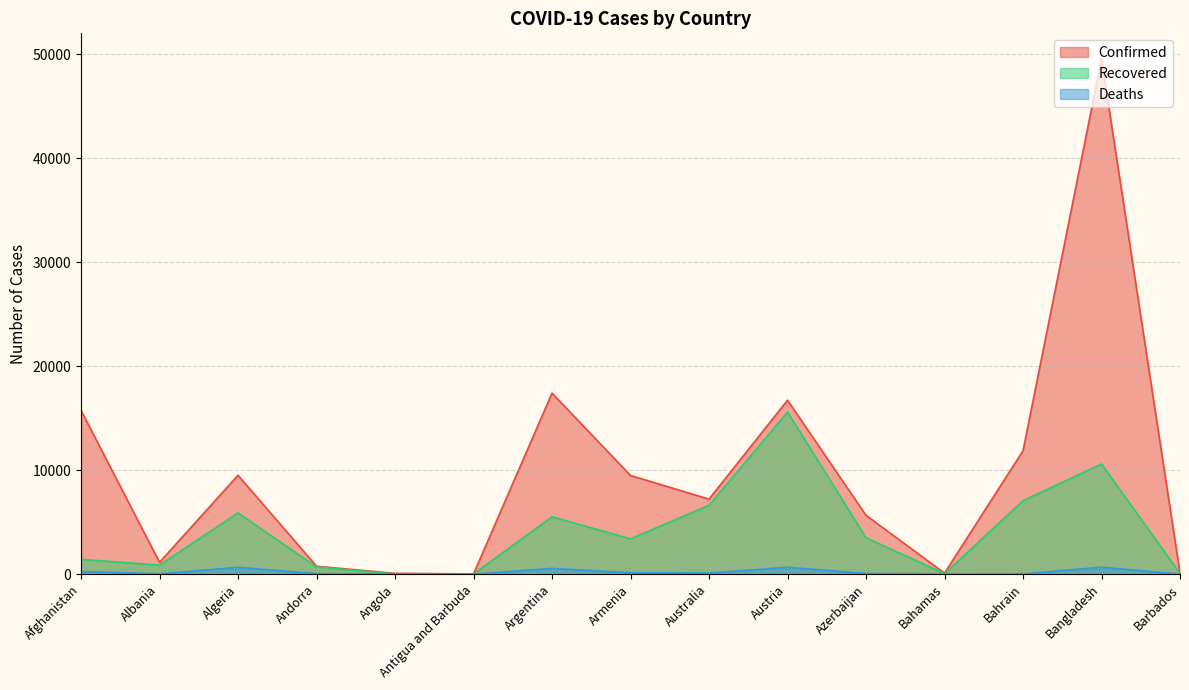

What is the value of the Deaths point at the 6th from the left?

3